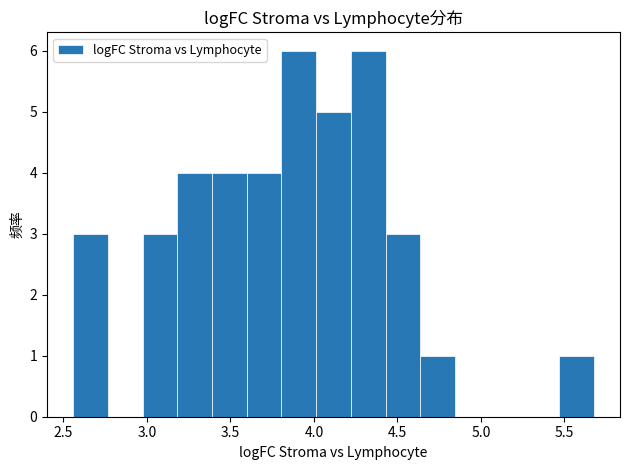

Reading left to right, transcribe this chart: for each bar, give the range it covers on the x-axis and its height. Neither the bar edges nor the heights are printed on the chart, so give them approximately, as read against the axes.

2.55 to 2.75: 3
2.75 to 2.95: 0
2.95 to 3.20: 3
3.20 to 3.40: 4
3.40 to 3.60: 4
3.60 to 3.80: 4
3.80 to 4.00: 6
4.00 to 4.20: 5
4.20 to 4.45: 6
4.45 to 4.65: 3
4.65 to 4.85: 1
4.85 to 5.05: 0
5.05 to 5.25: 0
5.25 to 5.45: 0
5.45 to 5.70: 1